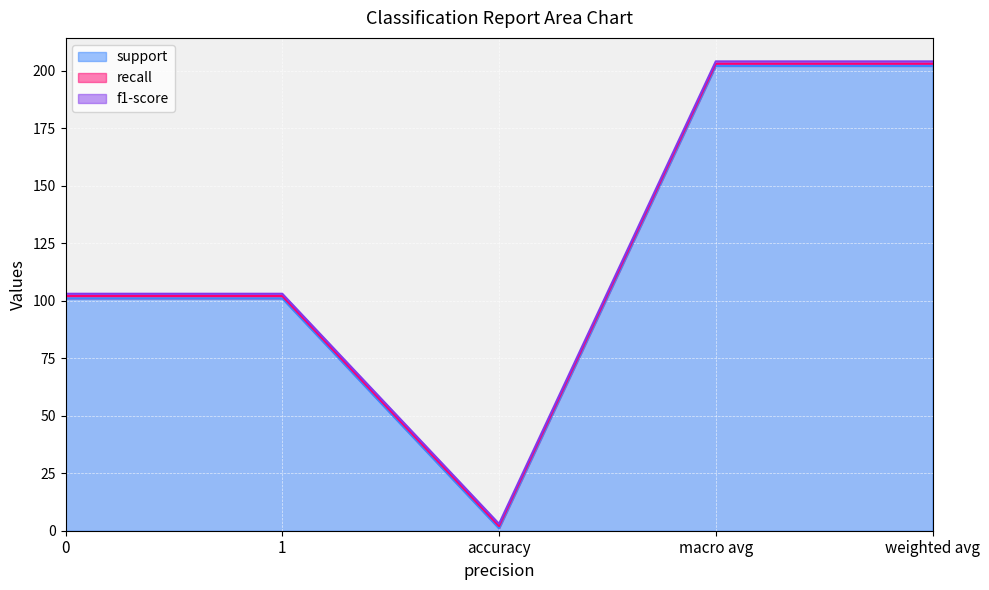

What are all the series names shown in the legend?

support, recall, f1-score